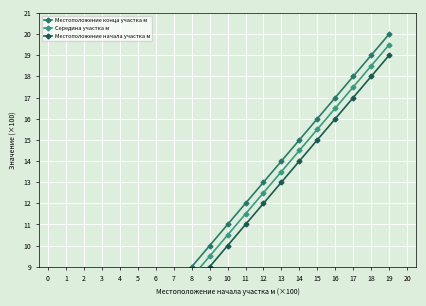

How many distinct data groups are displayed?

3